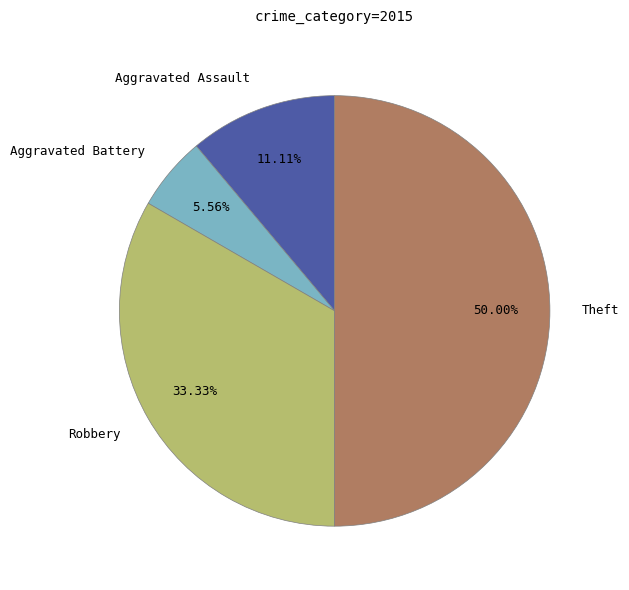

Which slice is the smallest?

Aggravated Battery